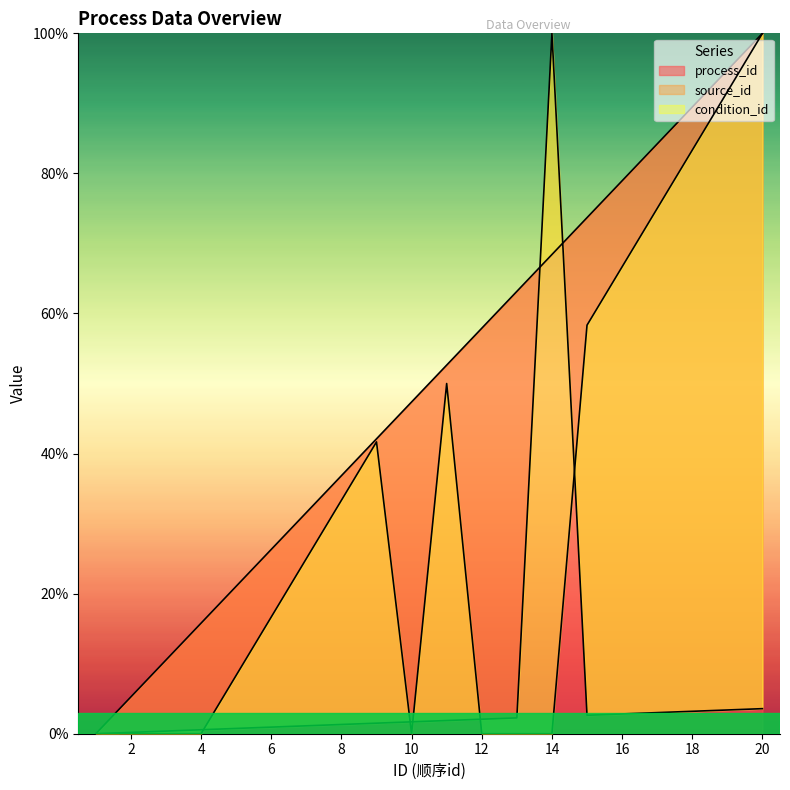

At which label does process_id reach its peak?

20